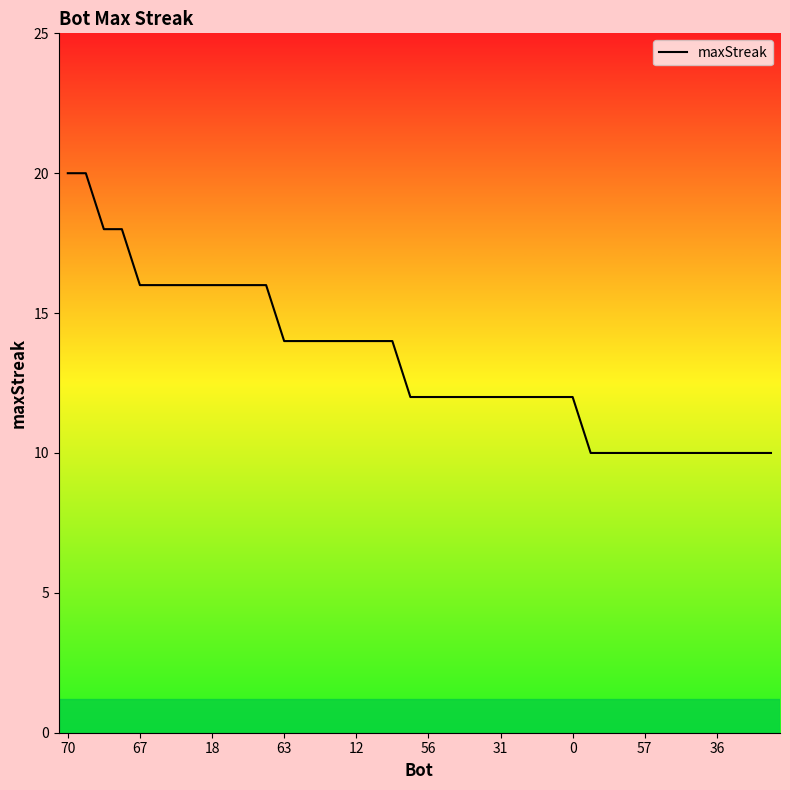

What is the maximum value shown in the chart?

20